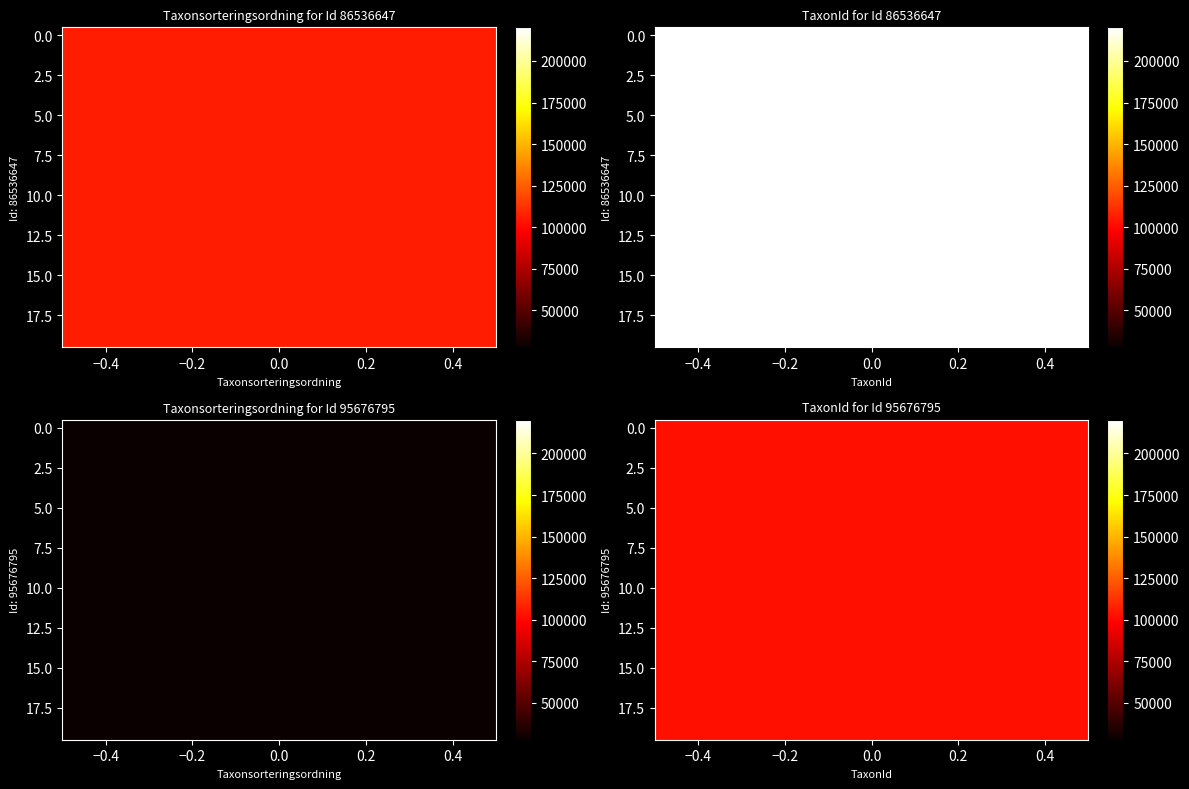

Reading left to right, extract all data points from this chart.

86536647: 0=106707	1=220204
95676795: 0=27923	1=102628